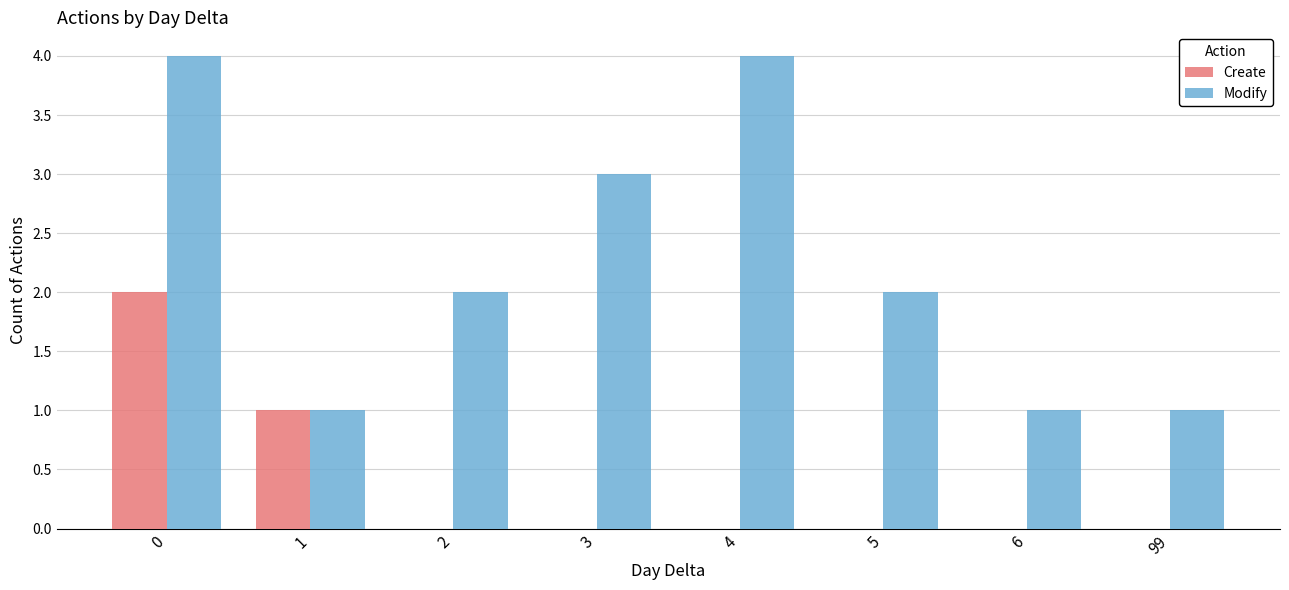

What is the sum of all Create values?

3